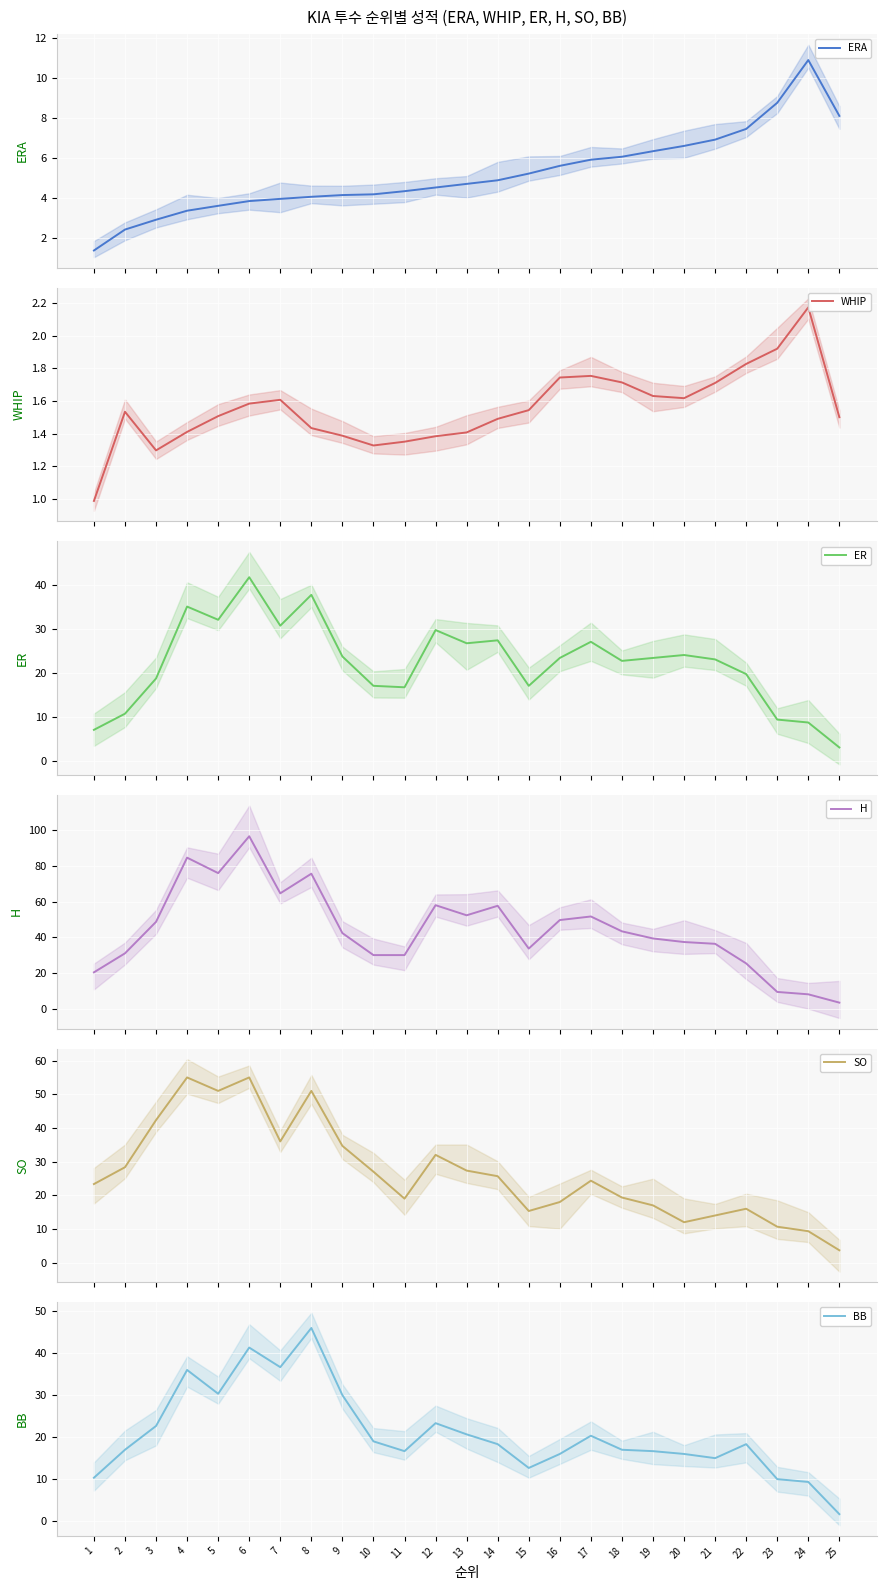

Is this an area chart (filled region under the line)?

No